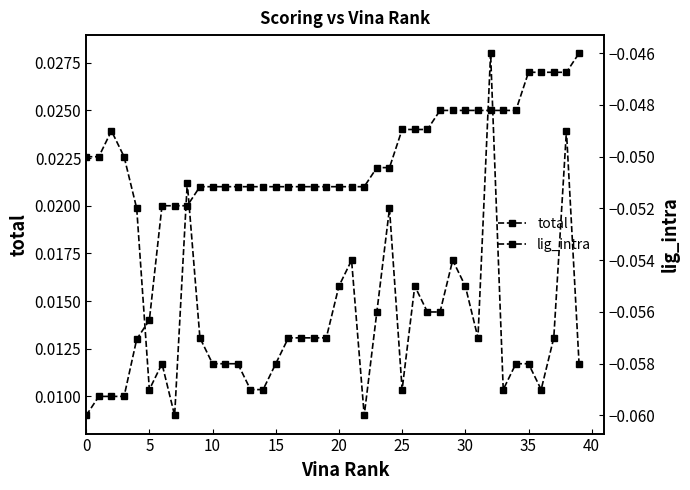

True or false: total and lig_intra cross at least once.

False